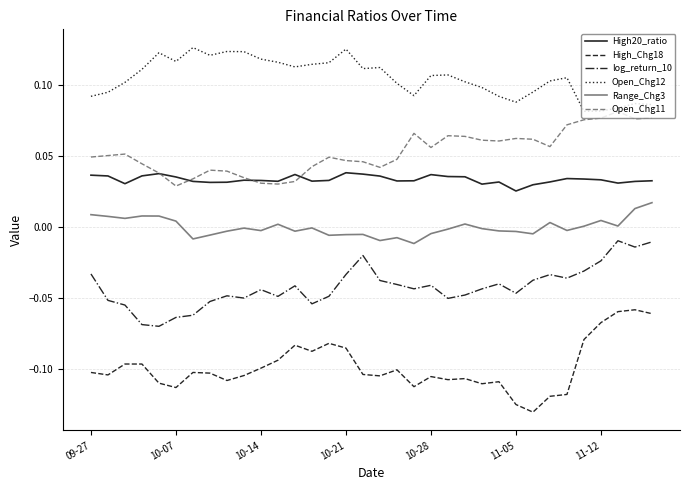

What is the sum of all Open_Chg11 values?

1.8